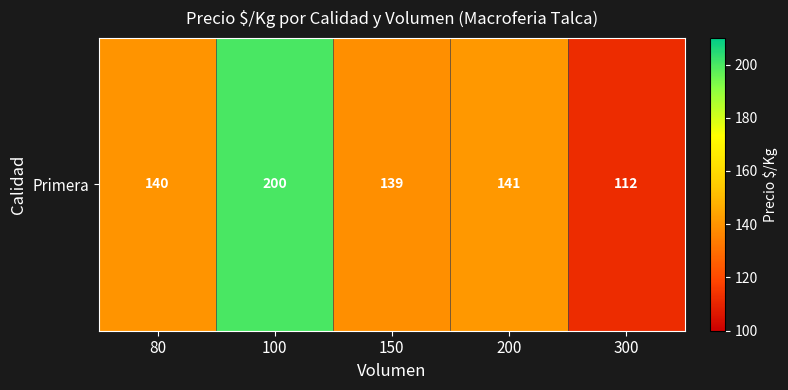

At which label is the value closest to 156?

200